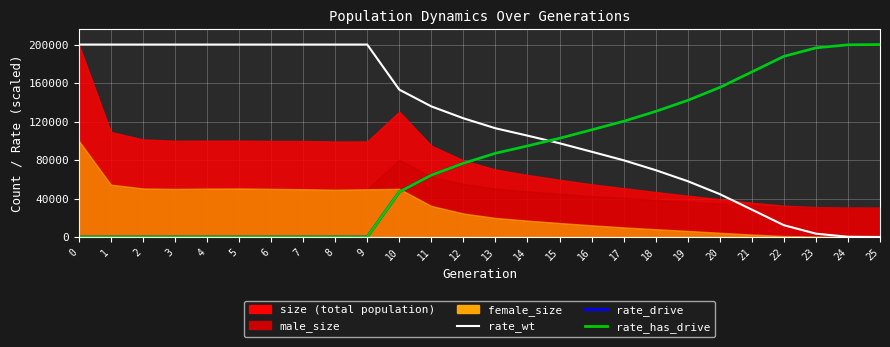

True or false: rate_drive and rate_wt cross at least once.

True